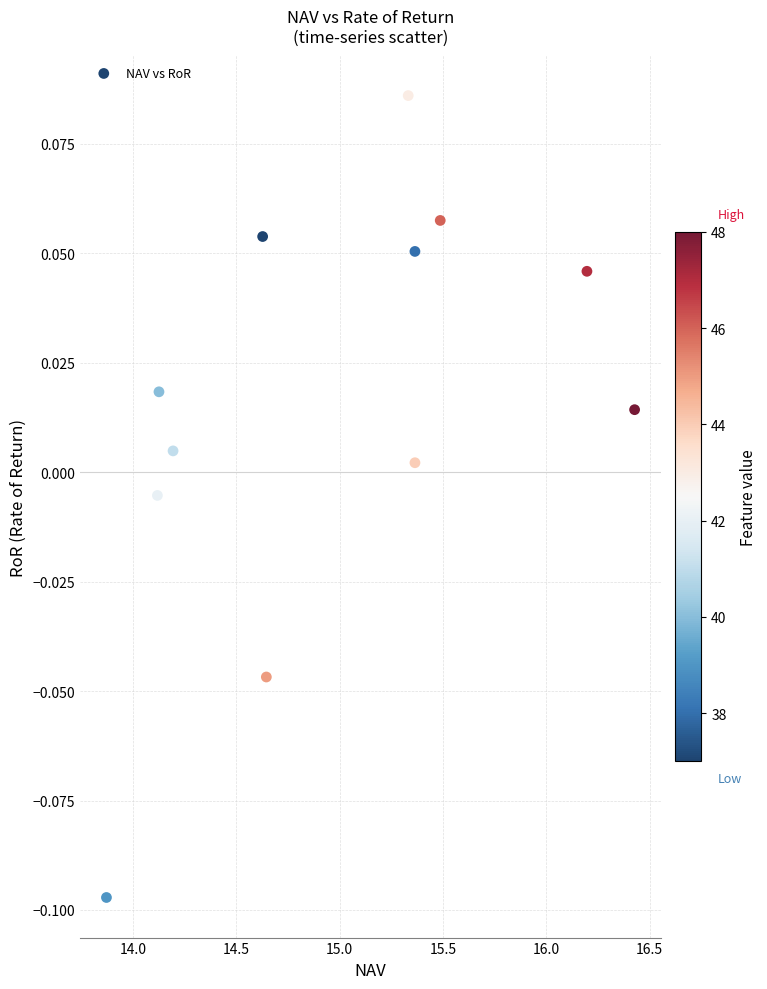

What is the average X value?

15.0